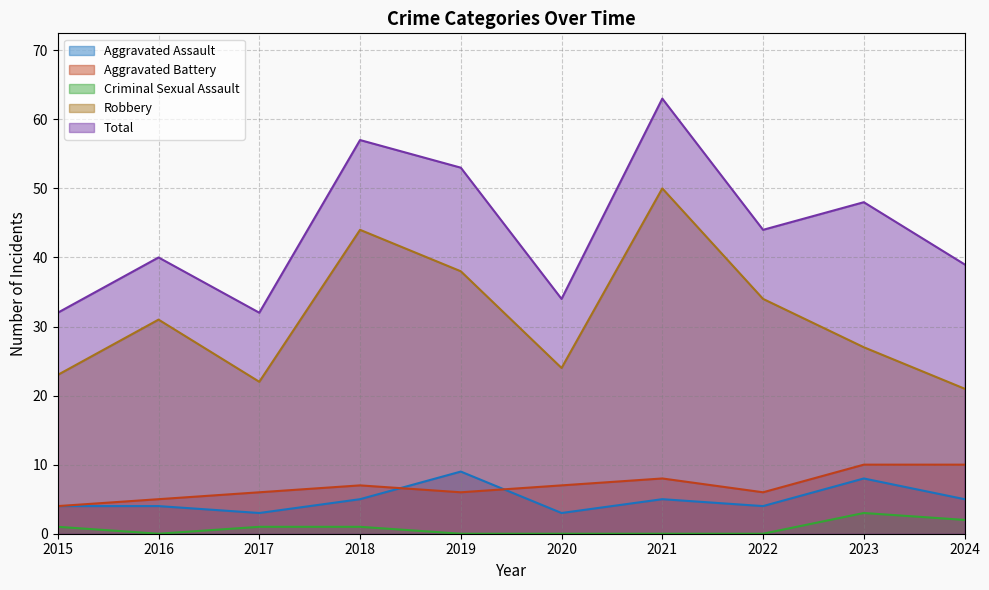

Does the chart have visible grid lines?

Yes